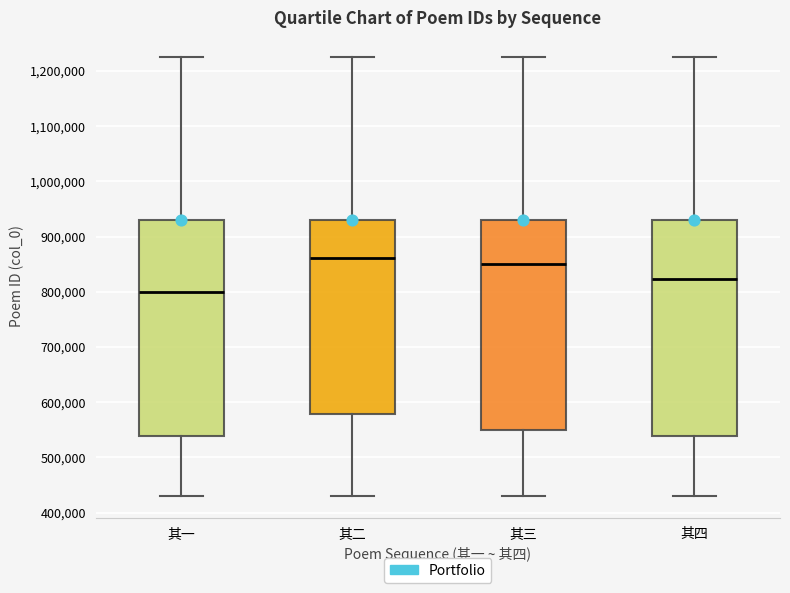

Reading left to right, read every box against the y-axis: the position of its median line, the range the box covers, and the ends of its whiskers. The values are not printed on the chart, so give them approximately, as read against the axis.

其一: median 800000, box 540000 to 930000, whiskers 430000 to 1230000
其二: median 860000, box 580000 to 930000, whiskers 430000 to 1230000
其三: median 850000, box 550000 to 930000, whiskers 430000 to 1230000
其四: median 820000, box 540000 to 930000, whiskers 430000 to 1230000